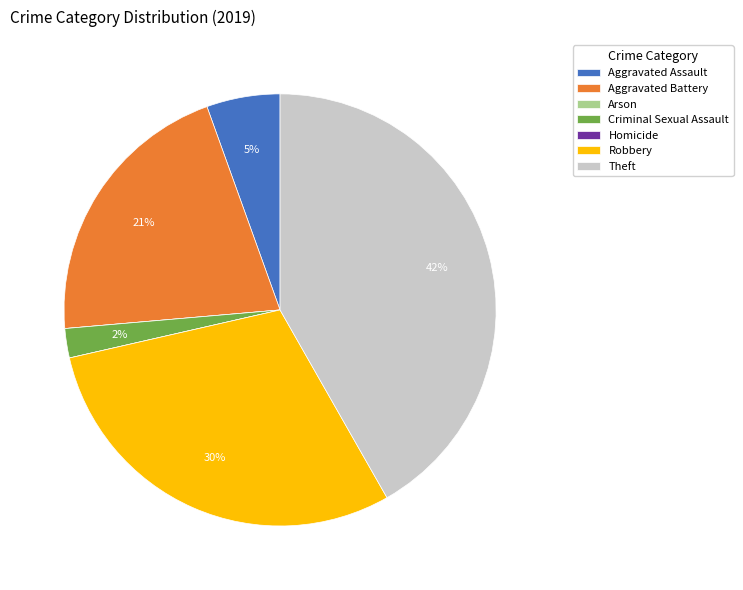

Between Theft and Criminal Sexual Assault, which is larger?

Theft